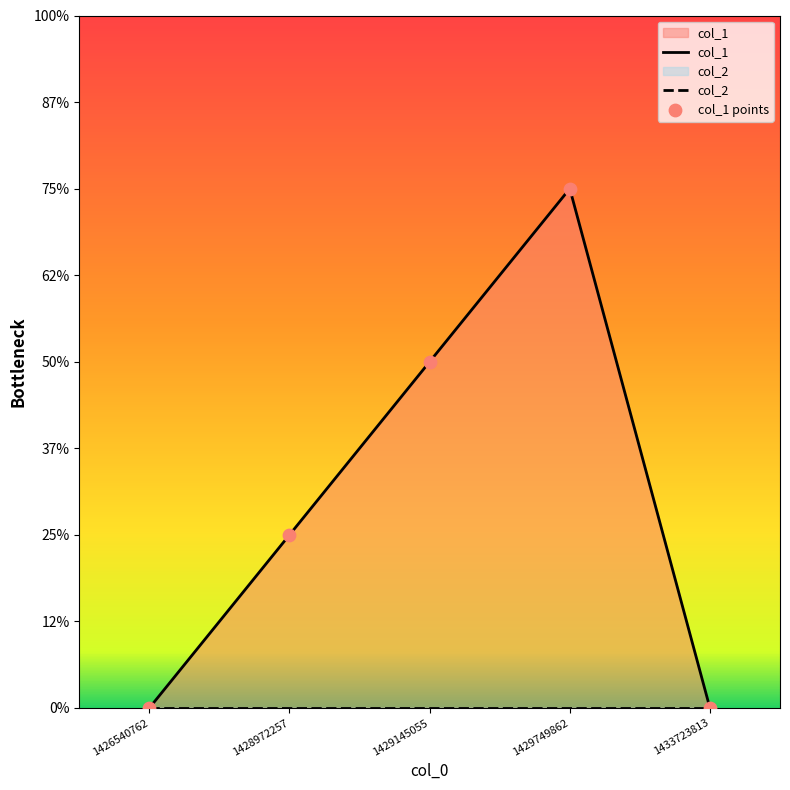

Which series reaches the minimum Y coordinate?

col_1